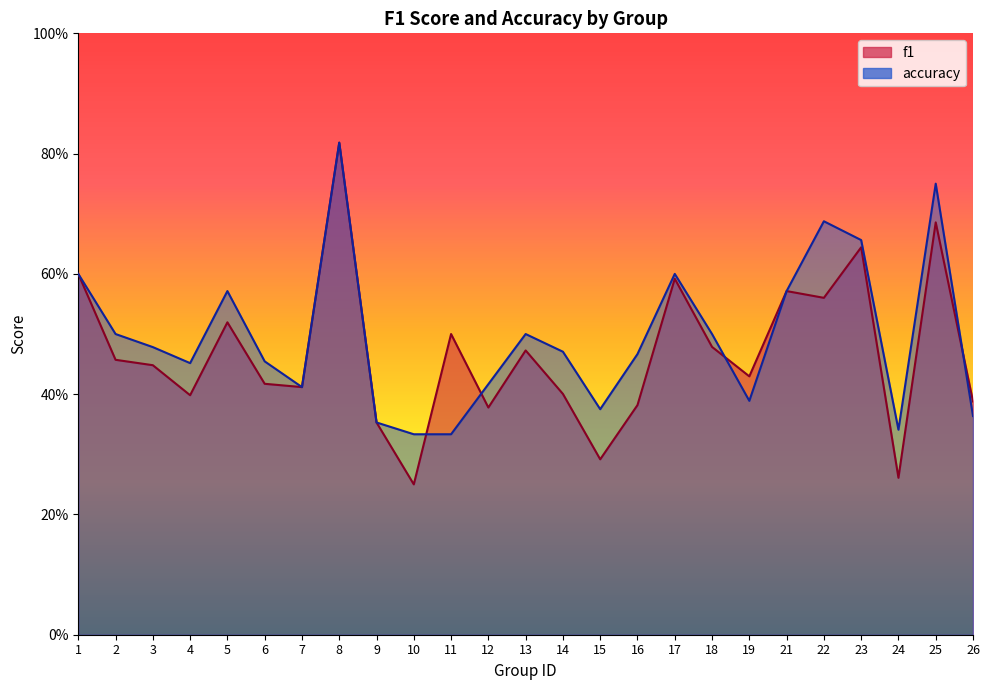

What is the minimum value for accuracy?

0.3